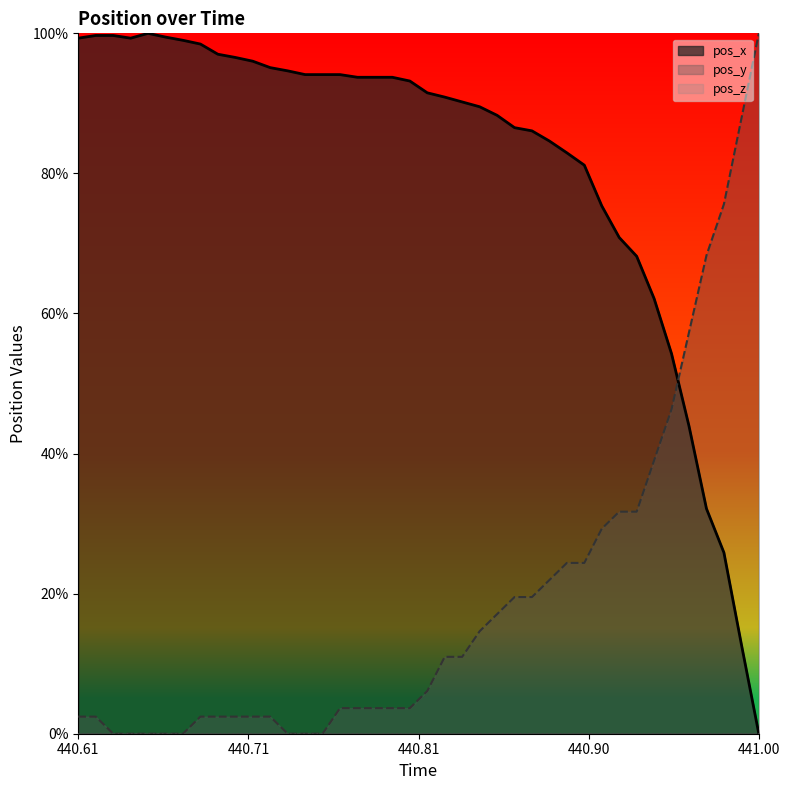

What is the label of the 40th point from the right?

440.61